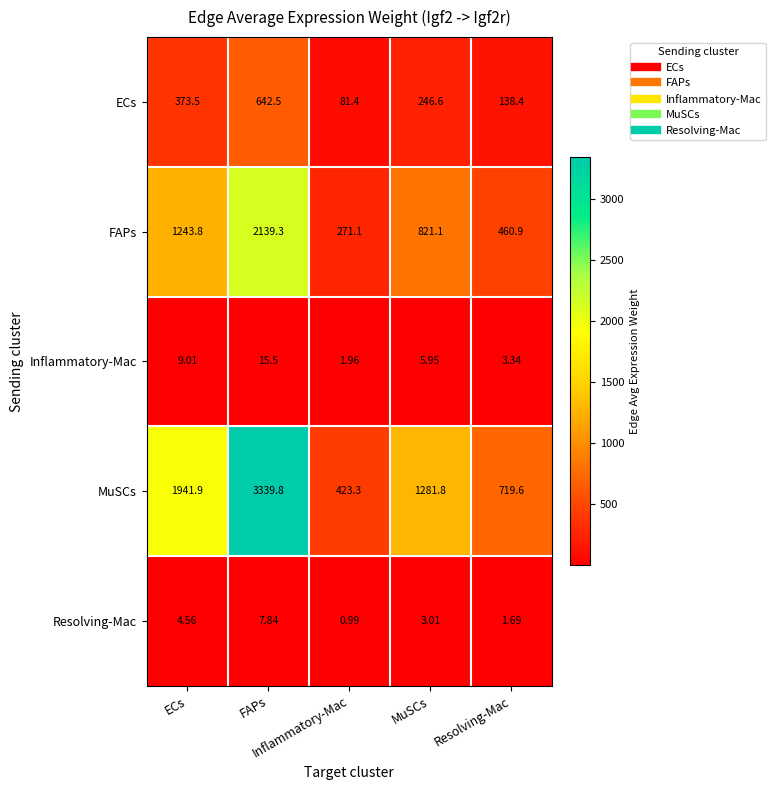

What is the difference between the highest and lowest values at MuSCs?

1278.8